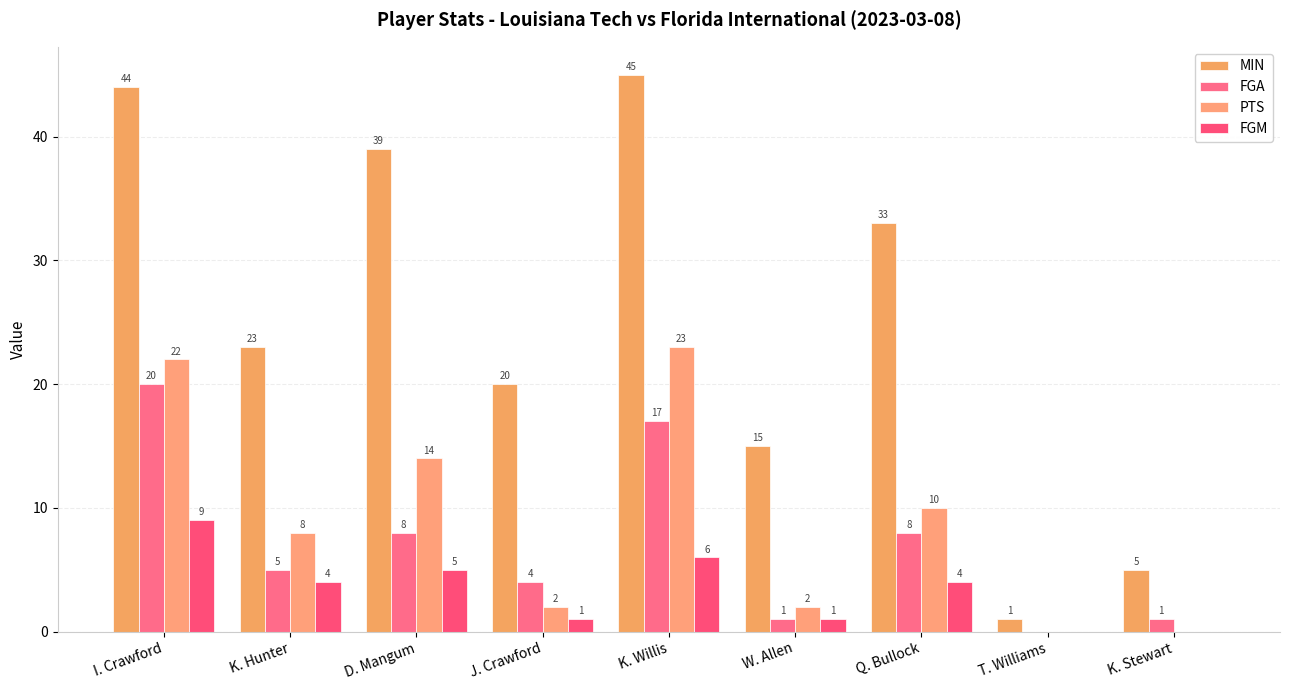

How many groups of bars are there?

9